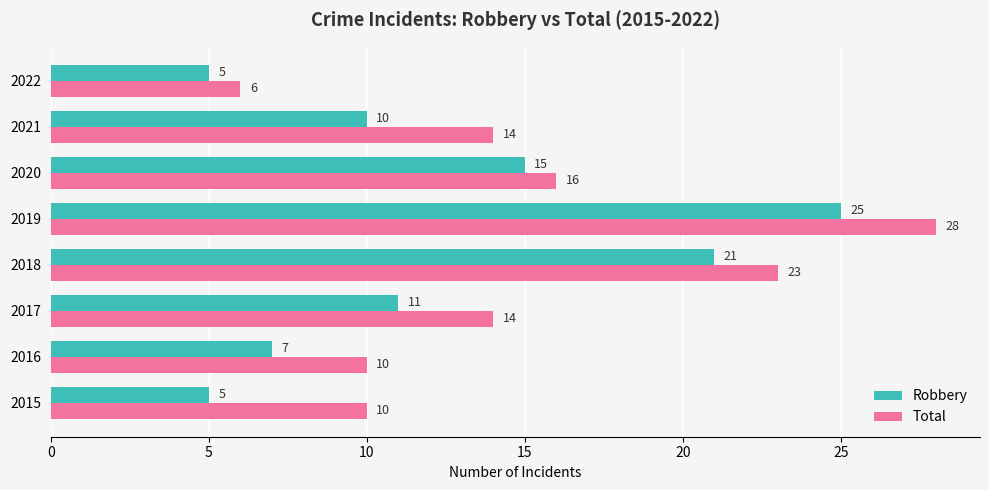

Which series has the largest range (max minus min)?

Total